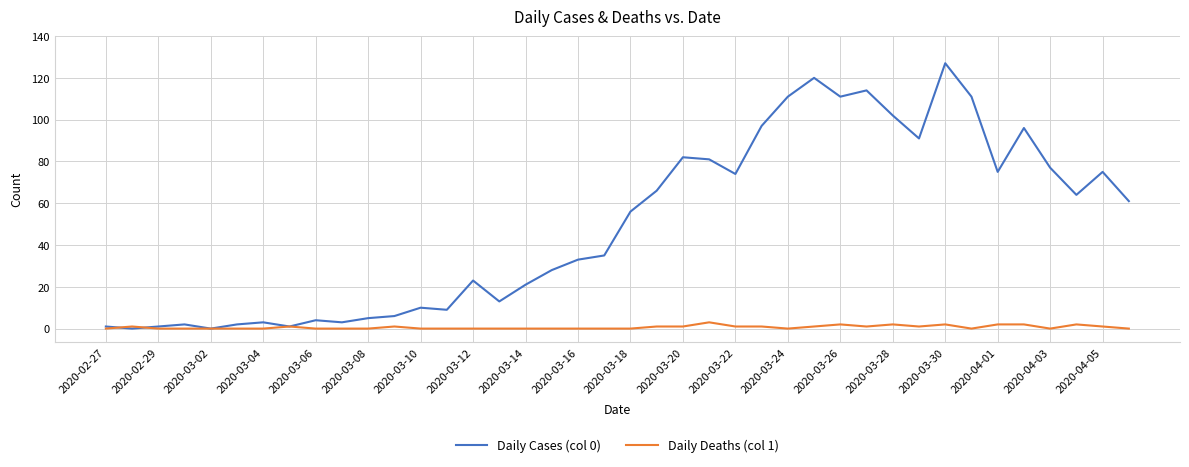

Which series has the widest spread of values?

Daily Cases (col 0)